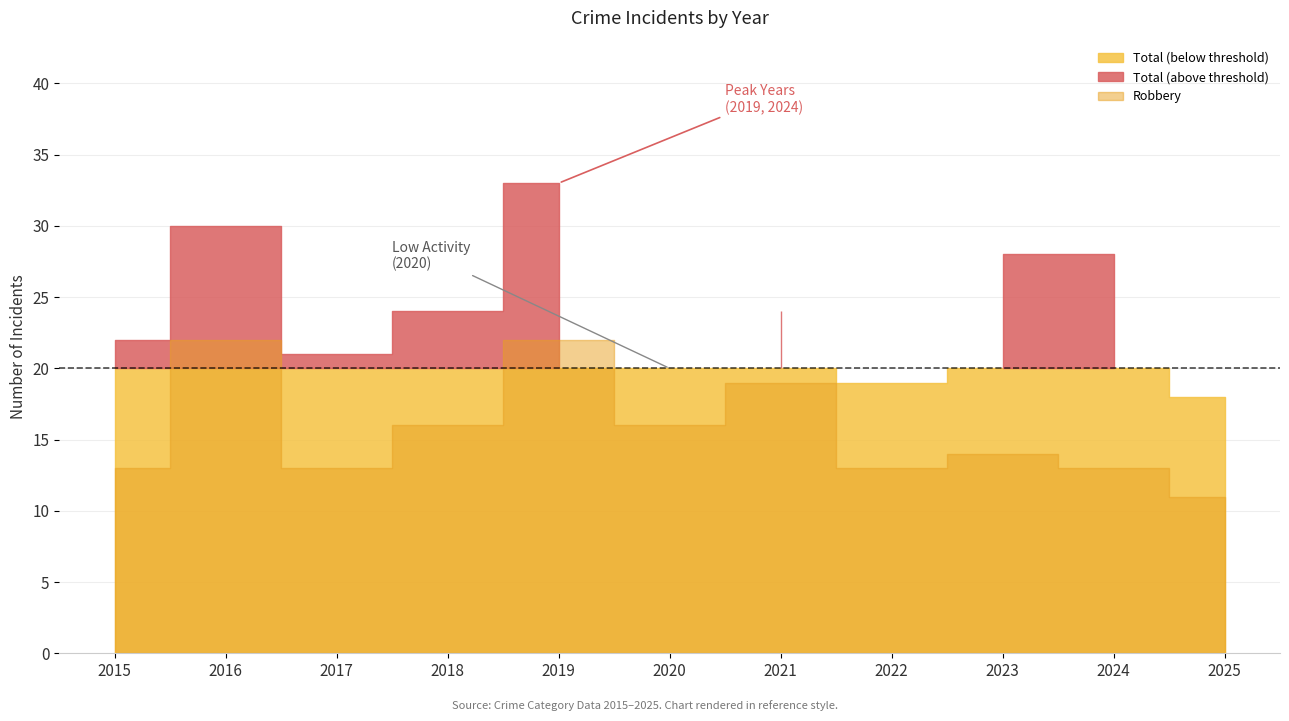

What value does the Total series have at 2025?

18